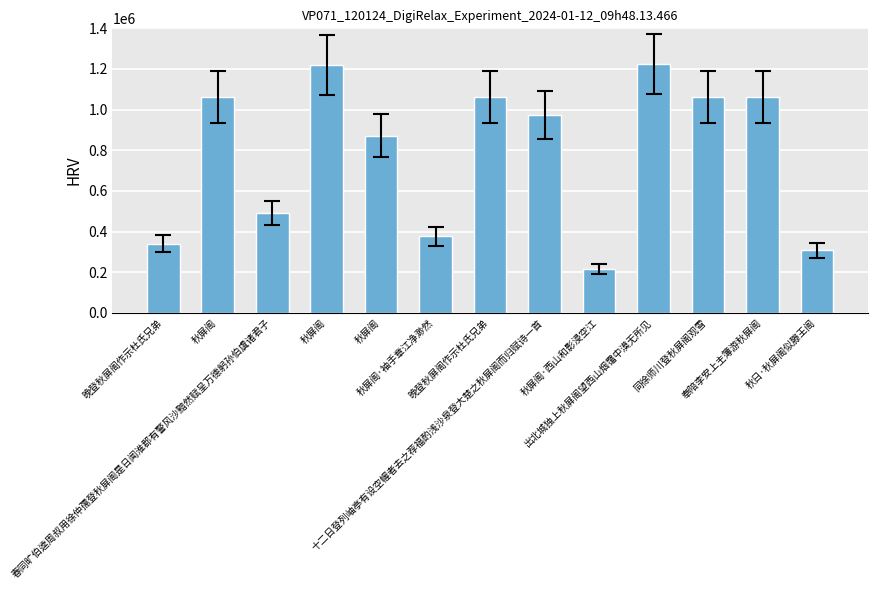

What is the label of the 3rd bar from the left?

春同旷伯逵周叔用徐仲孺登秋屏阁是日闻淮郡有警风沙黯然赋呈万德躬孙伯虞诸君子